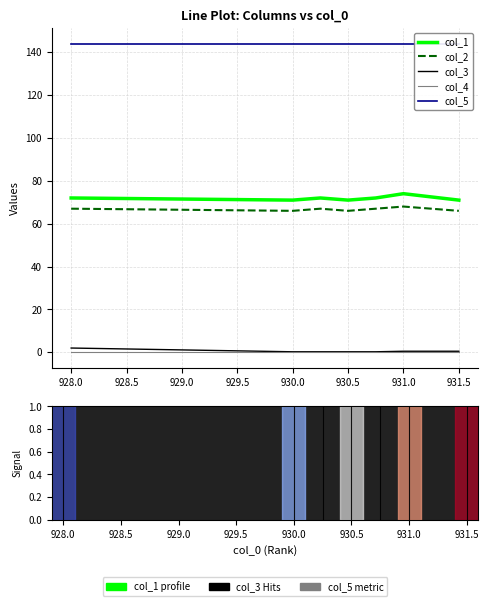

The col_3 series shows 0.4 at 930.0. True or false?

False